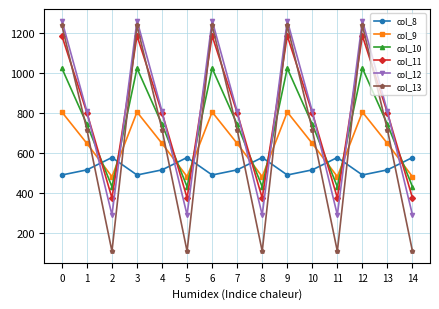

What is the minimum value for col_9?

480.7